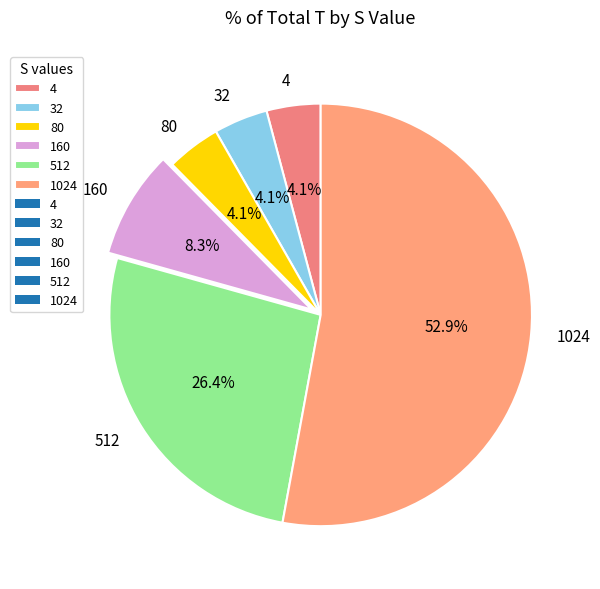

Is it true that 32 is 4% of the pie?

True